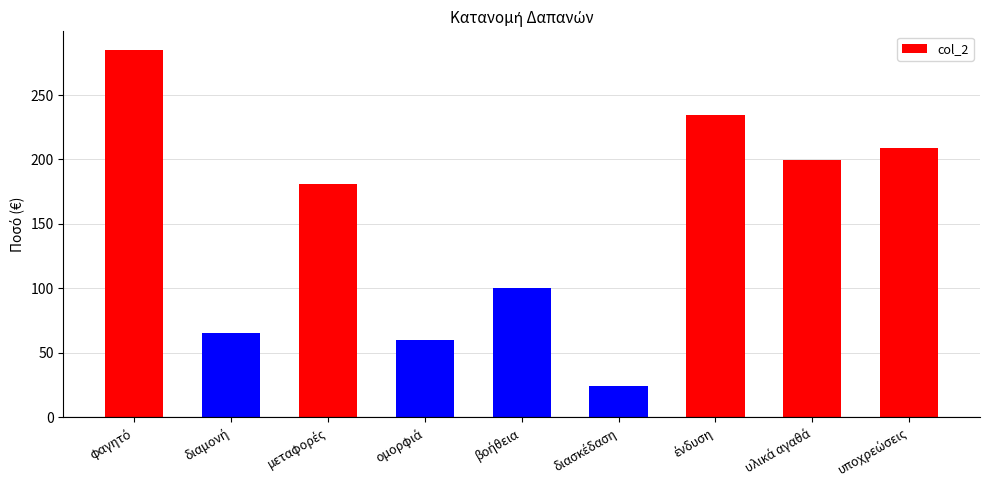

Reading left to right, transcribe all the data shown in this chart.

285.2	65.5	181.0	60.0	100.0	24.0	234.6	199.8	208.6